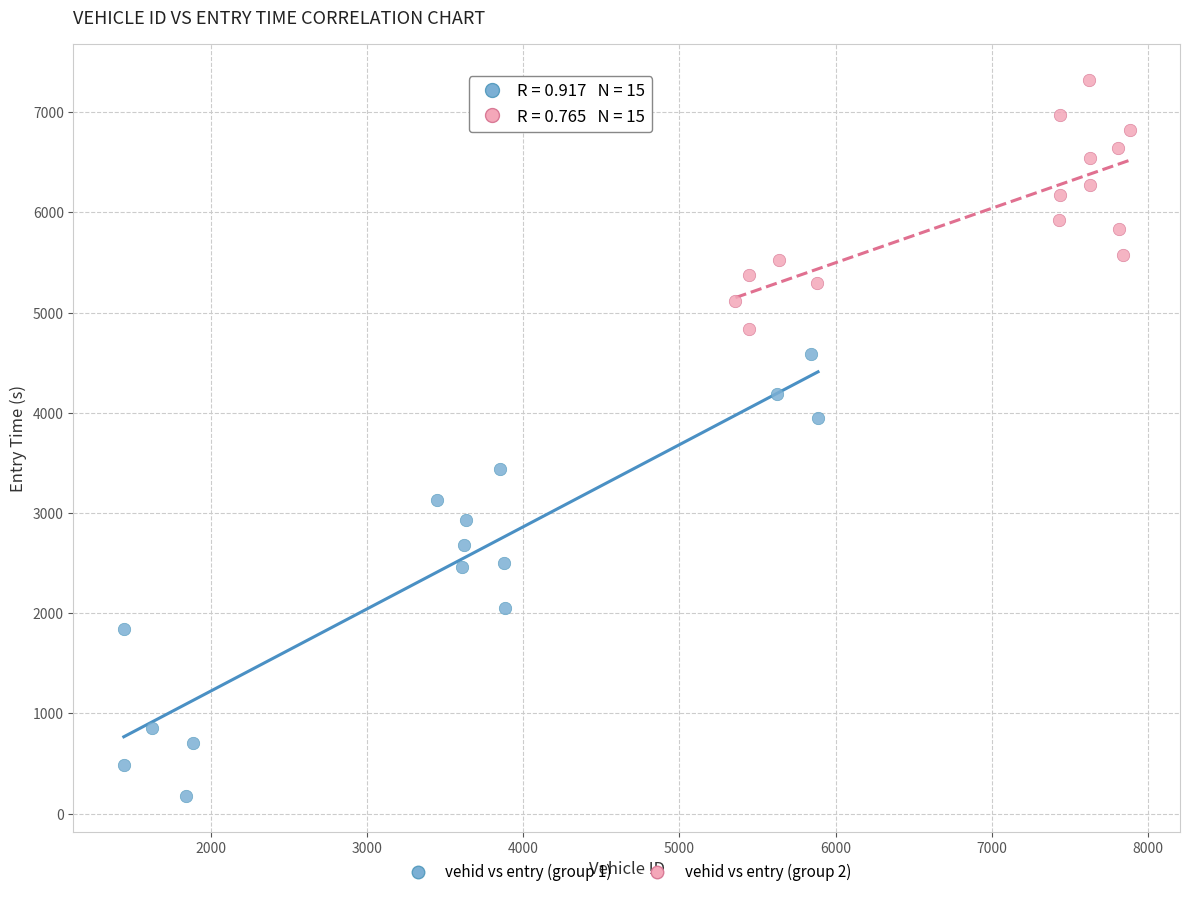

Which series reaches the maximum Y coordinate?

vehid vs entry (group 2)